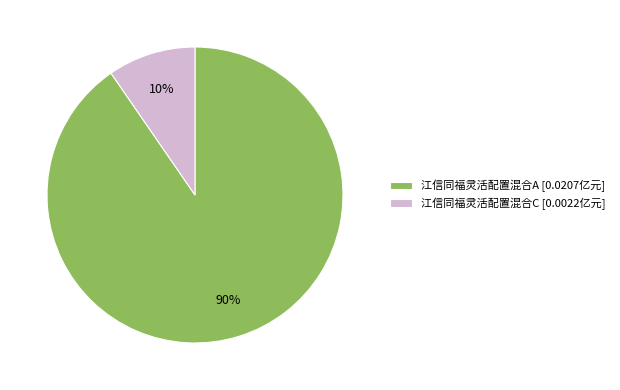

Which slice is the smallest?

江信同福灵活配置混合C